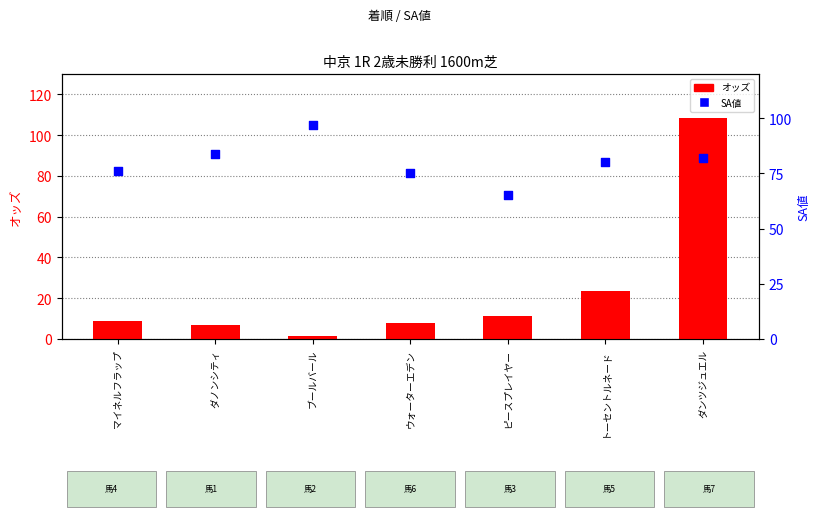

Which series contains the lowest Y value?

オッズ